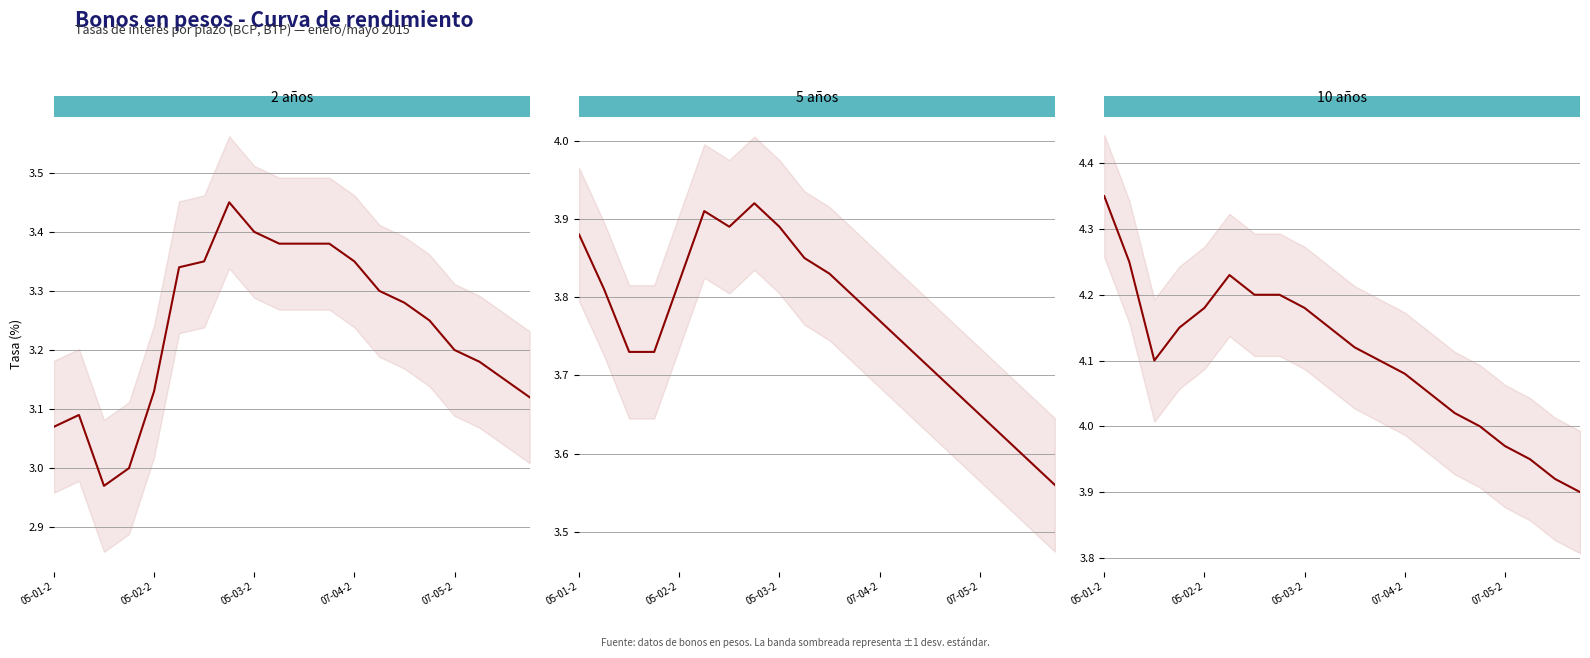

List the series in order of their overall mean, lowest first.

Bonos en pesos a 2 años (BCP,BTP), Bonos en pesos a 5 años (BCP,BTP), Bonos en pesos a 10 años (BCP,BTP)